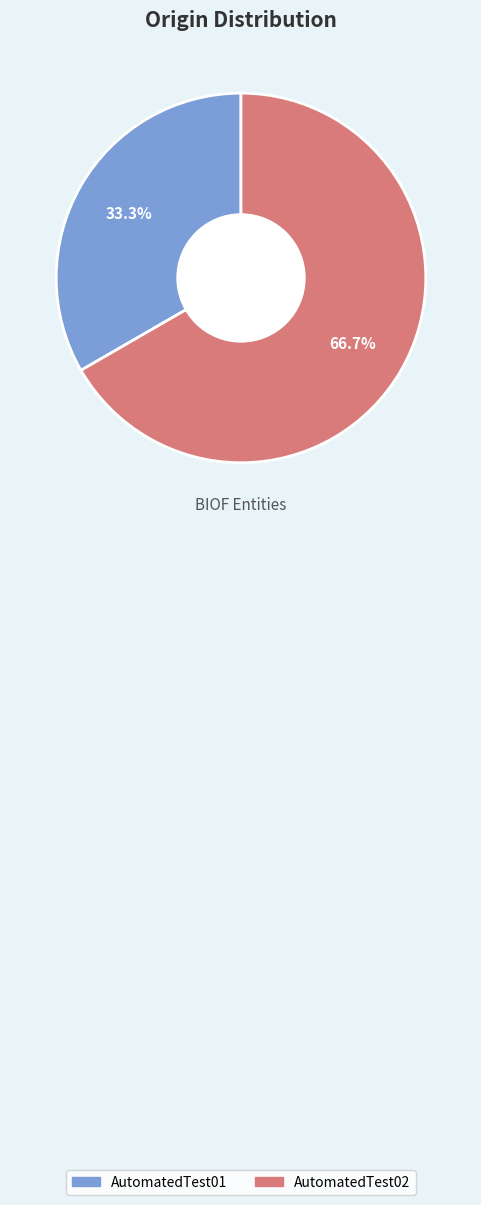

To the nearest percent, what percentage of the pie is AutomatedTest01?

33%